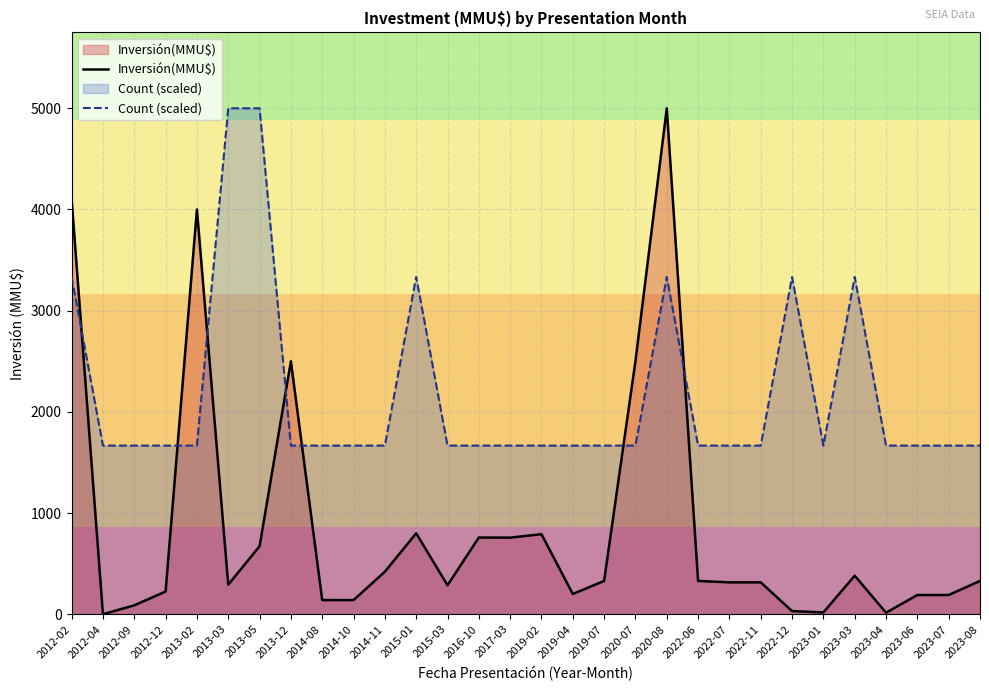

True or false: Inversión(MMU$) has a value of 4000.0 at 2013-02.

True